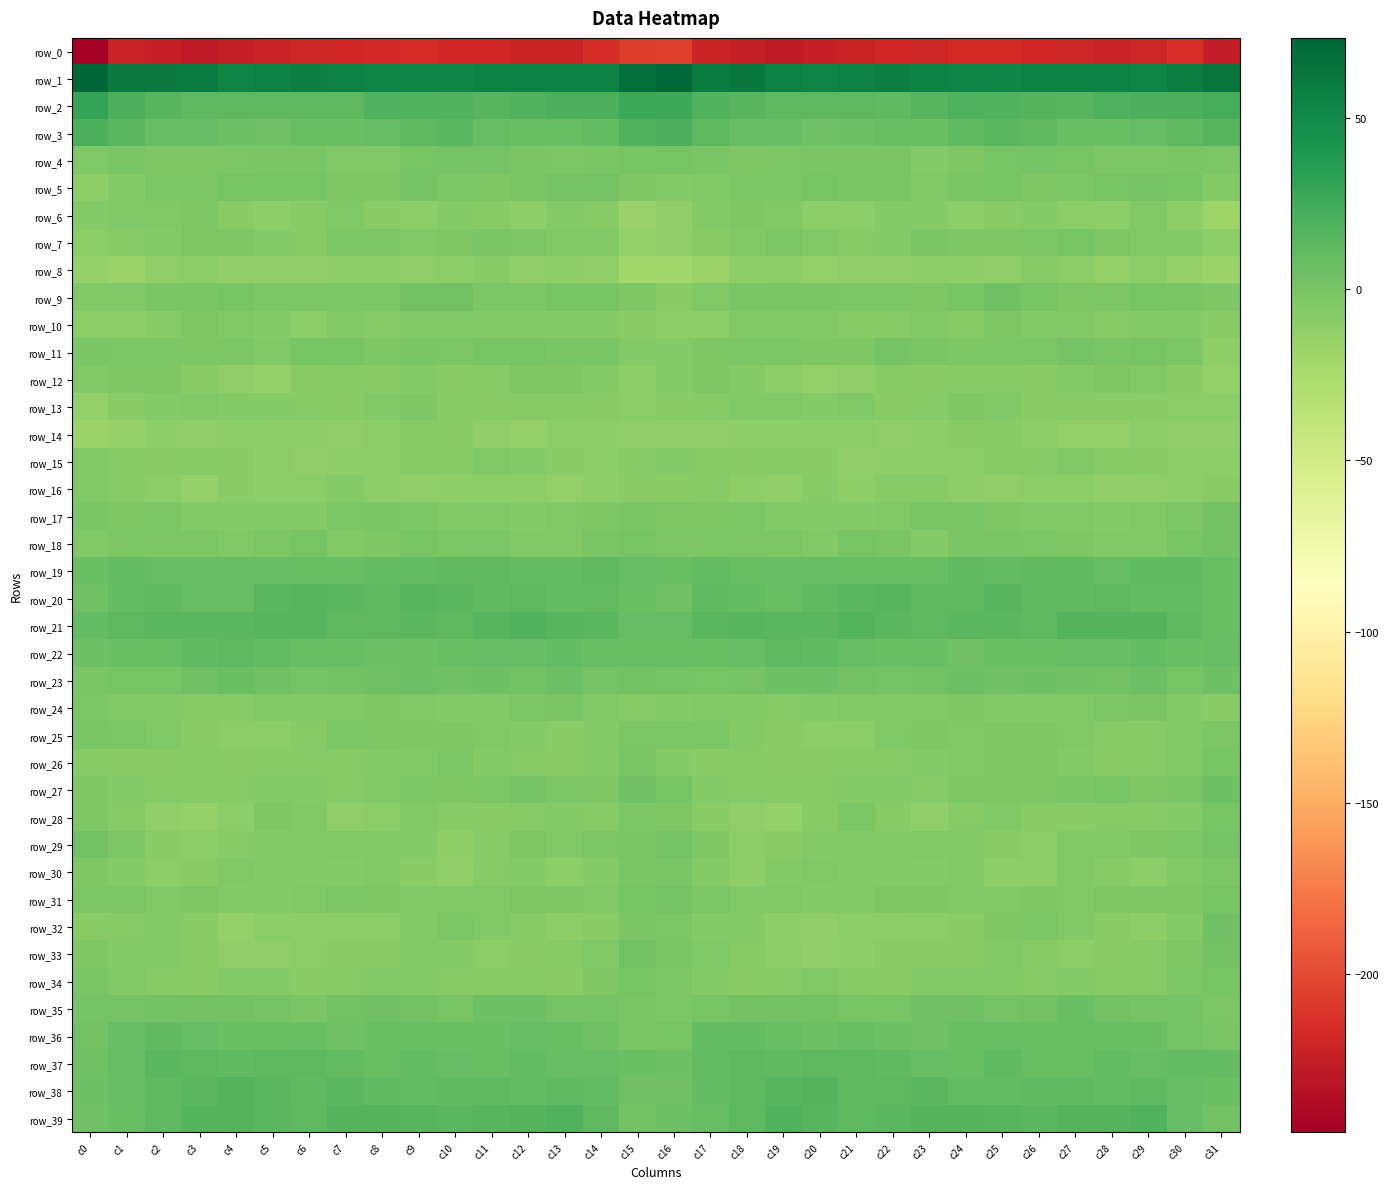

At which label does row_26 reach its minimum?

c4